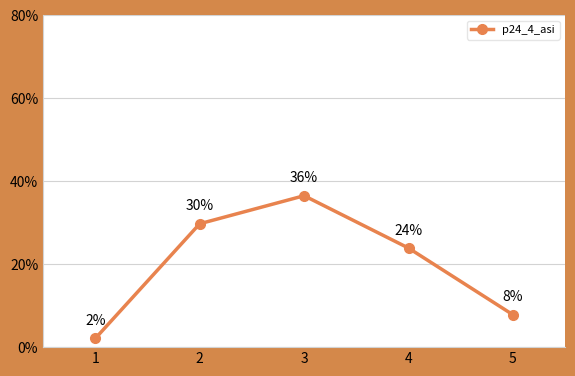

How many interior local peaks (higher than both neighbors) does the data have?

1